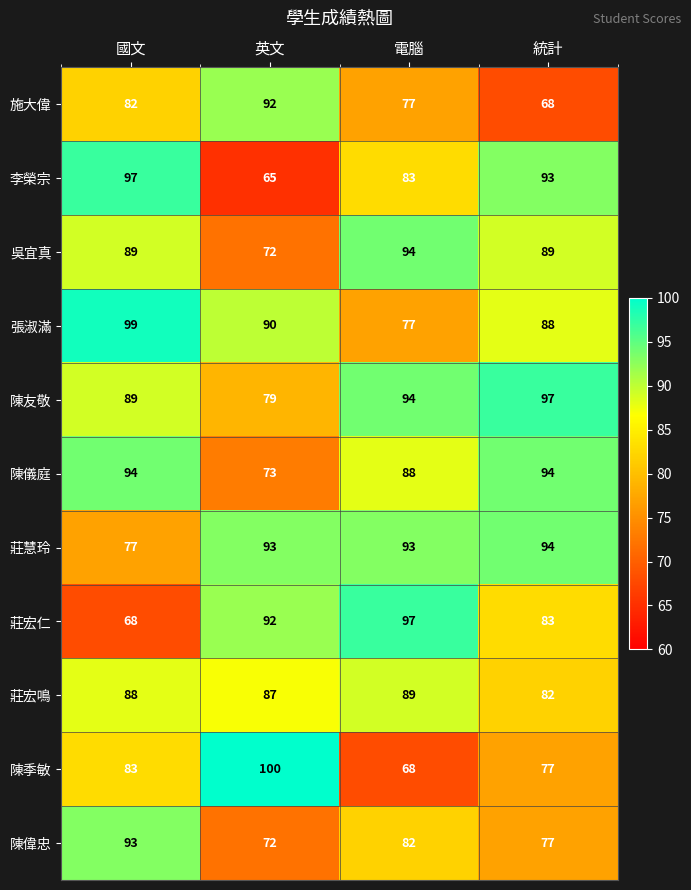

What is the spread (max minus min) of values at 英文?

35